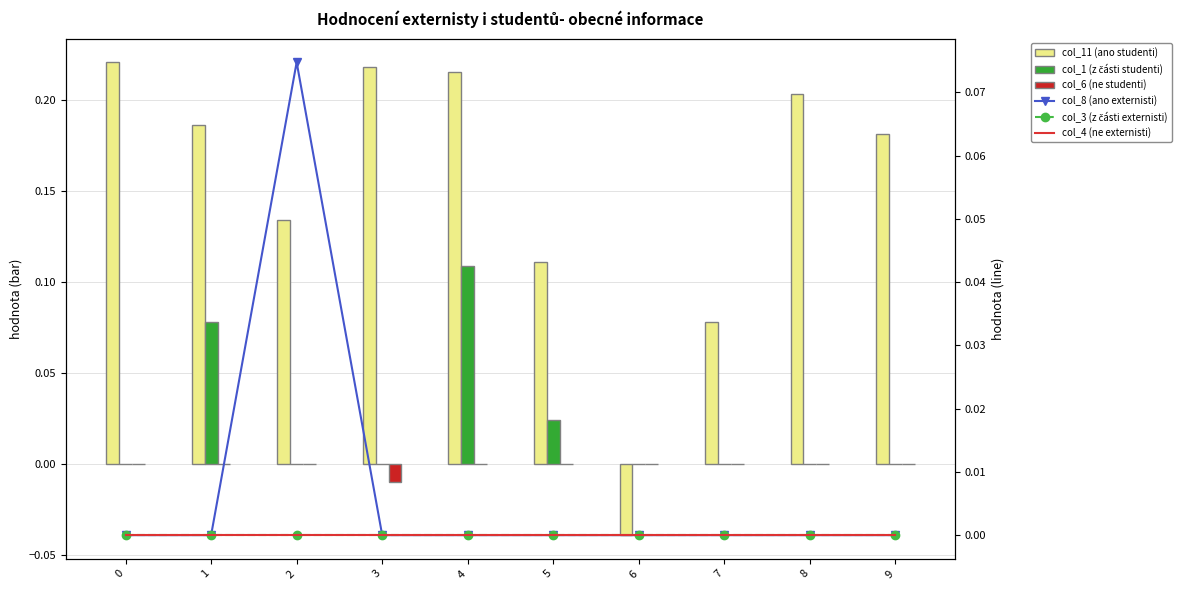

Which series has the largest total across all categories?

col_11 (ano studenti)